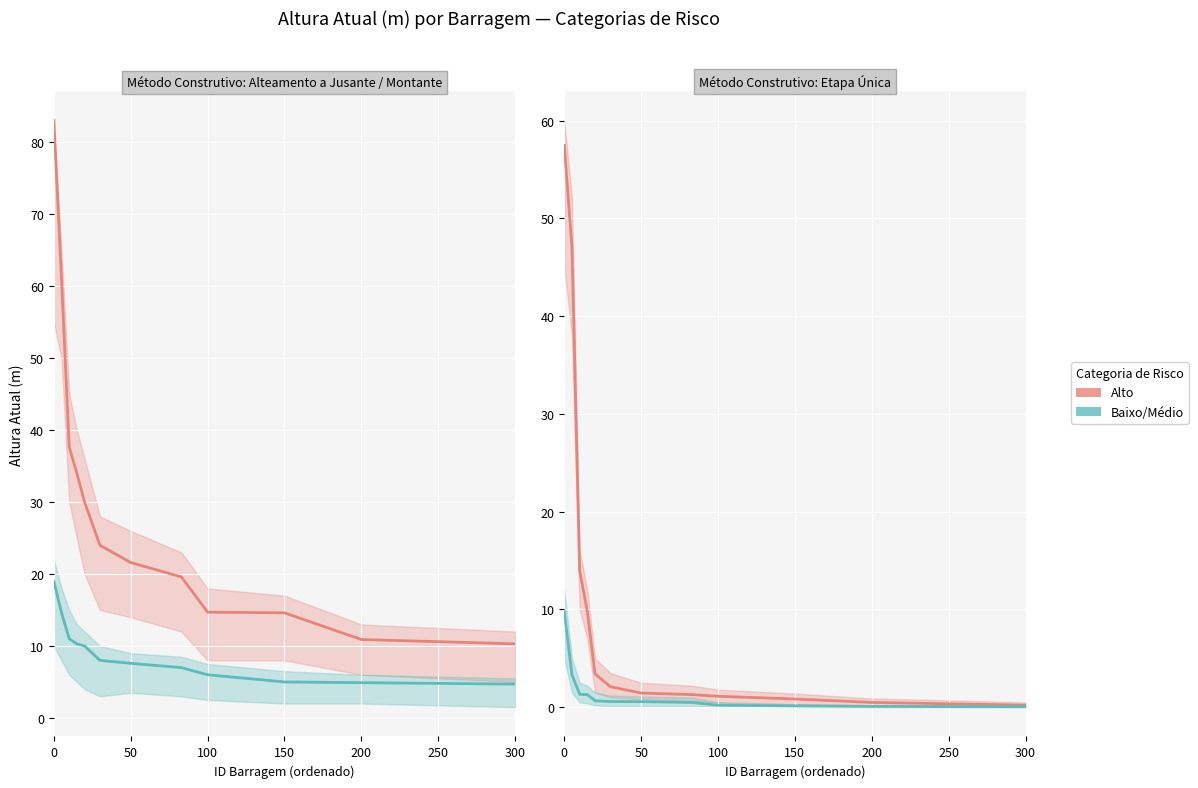

What is the average value of the Baixo/Médio series?

1.5